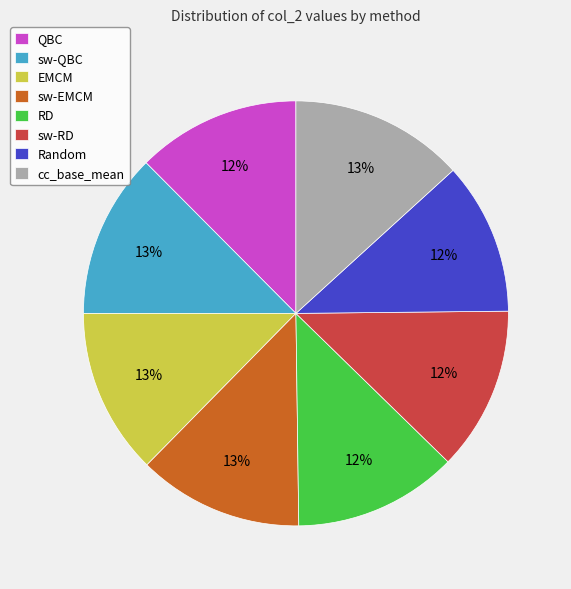

Do sw-EMCM and Random together represent more than half of the pie?

No